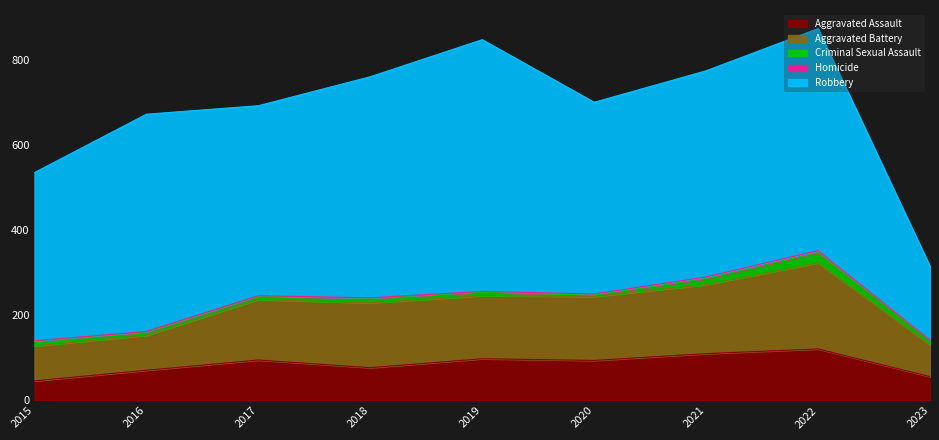

Is the value of Aggravated Battery at 2020 greater than the value of Aggravated Assault at 2015?

Yes